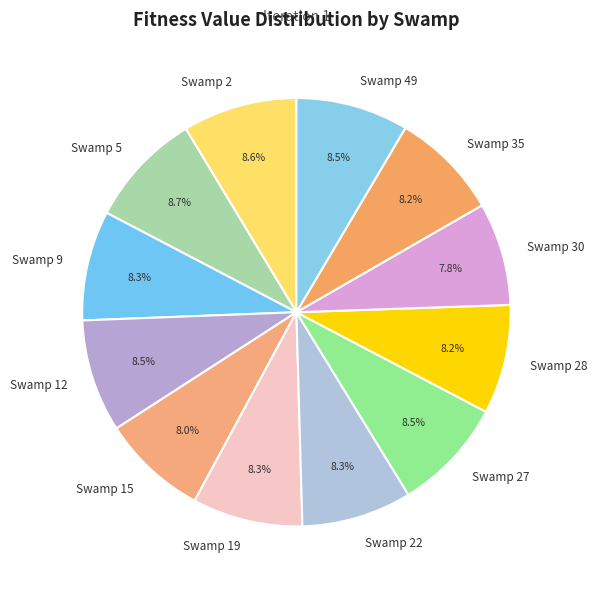

Does Swamp 30 account for over 50% of the chart?

No